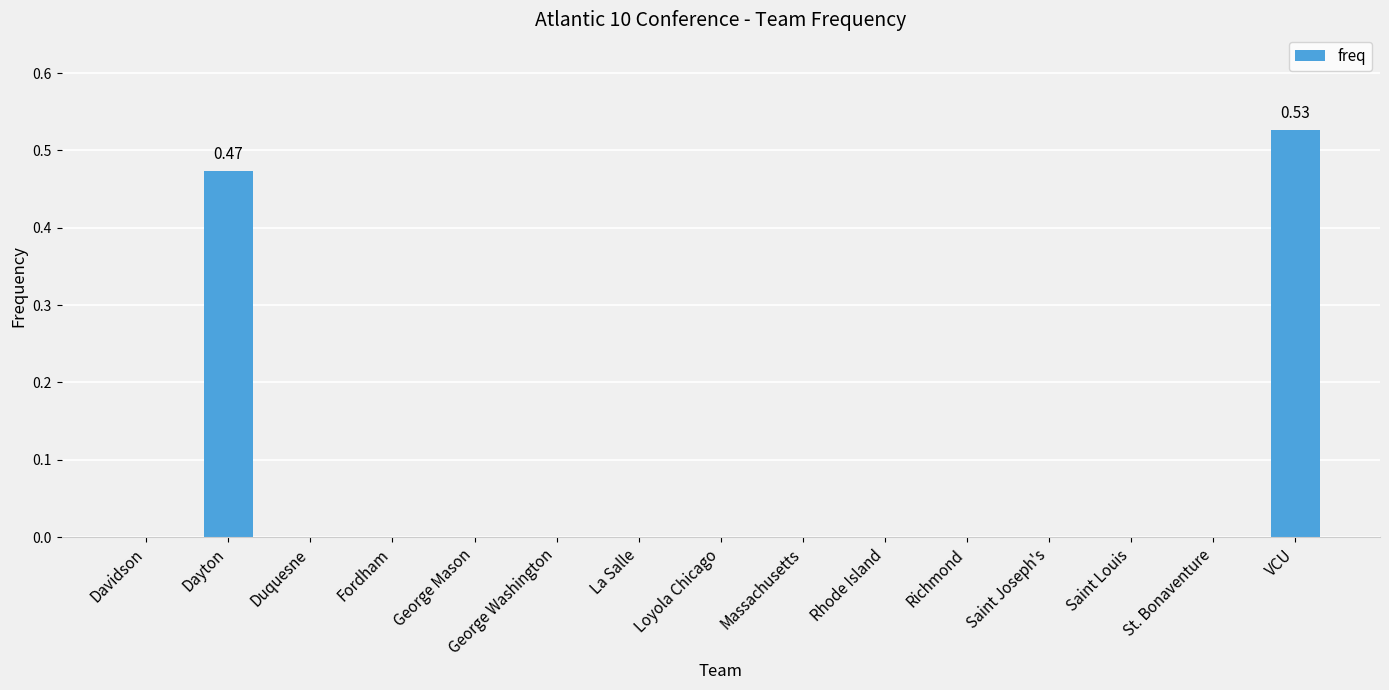

What is the sum of all values?

1.0